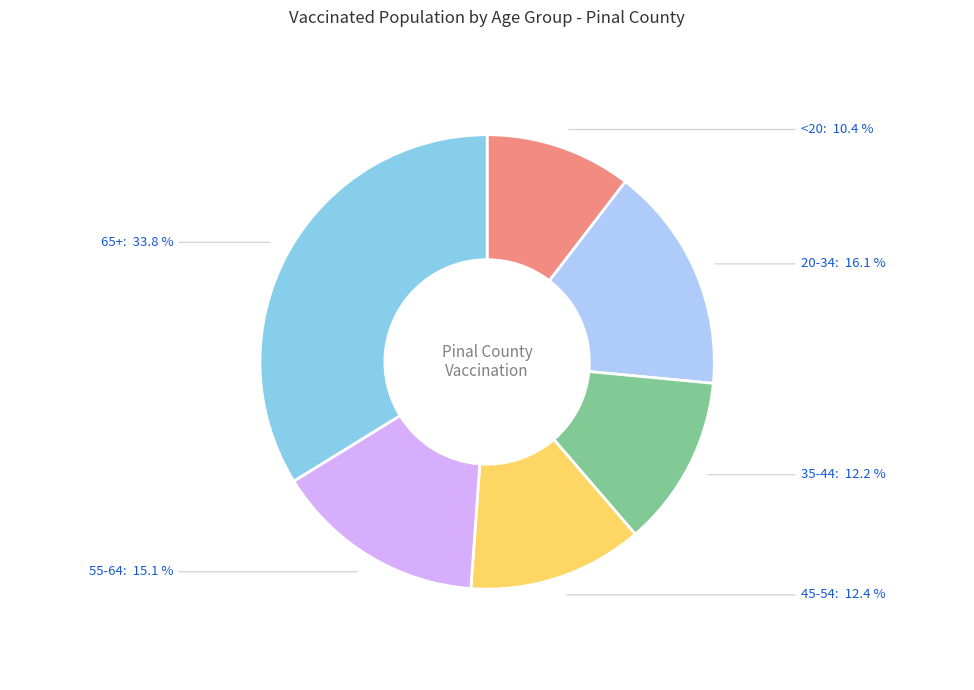

Is there any slice that represents more than half of the pie?

No